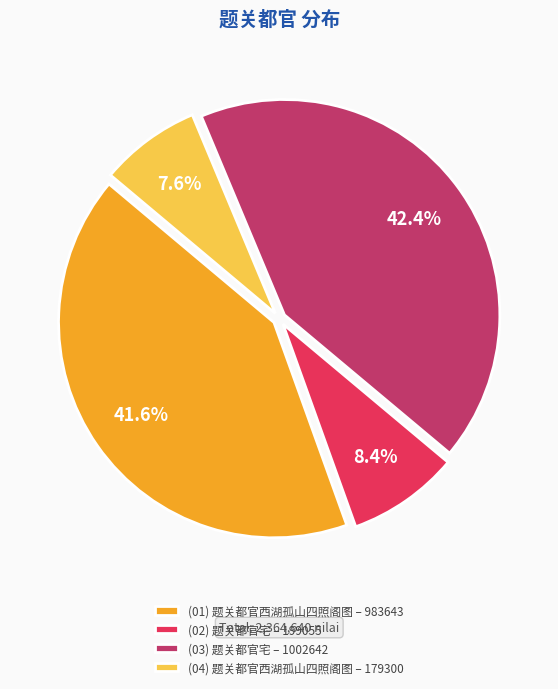

Rank the categories by value from highest to lowest.

(03) 题关都官宅 – 1002642, (01) 题关都官西湖孤山四照阁图 – 983643, (02) 题关都官宅 – 199055, (04) 题关都官西湖孤山四照阁图 – 179300